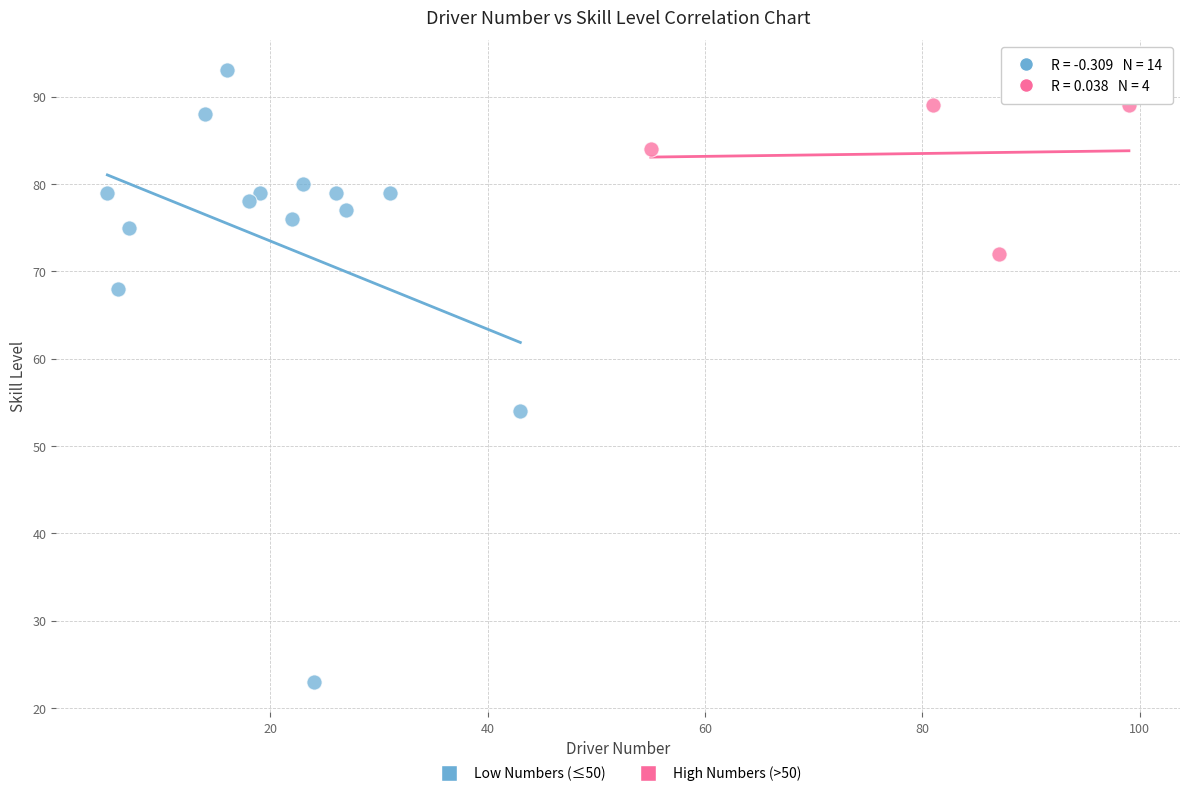

Which series reaches the minimum Y coordinate?

Low Numbers (≤50)